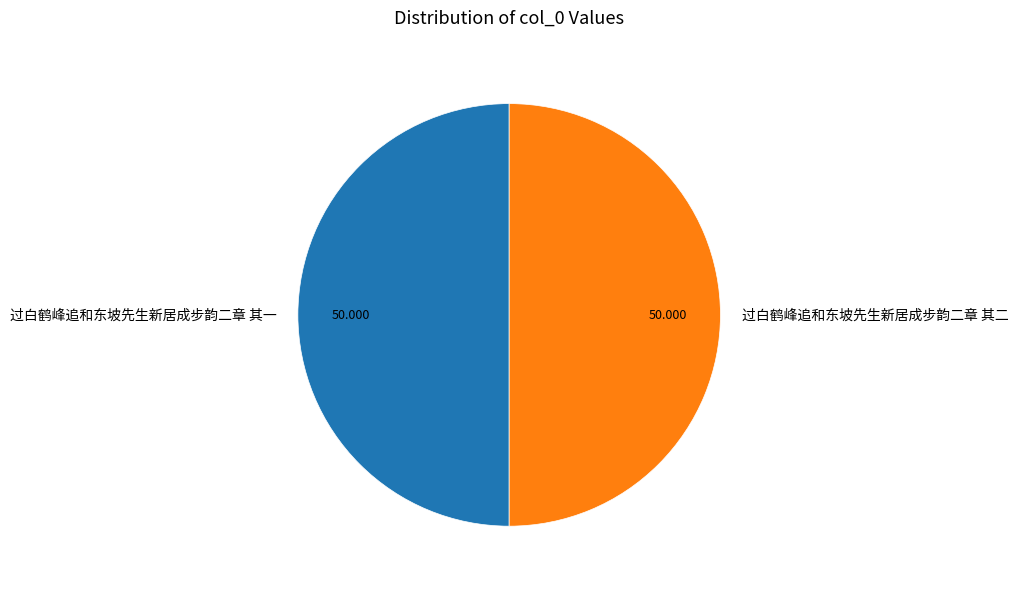

True or false: 过白鹤峰追和东坡先生新居成步韵二章 其一 accounts for 50% of the total.

True